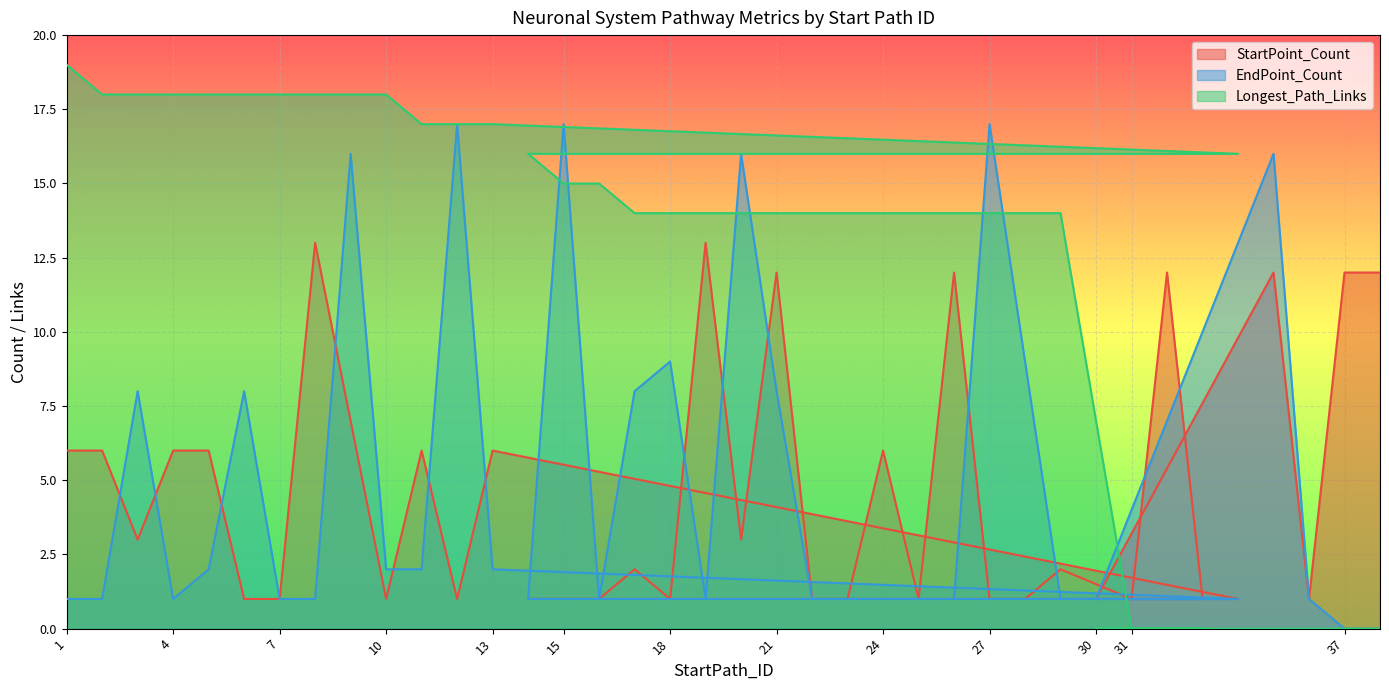

Where is StartPoint_Count nearest to the value 7?

9